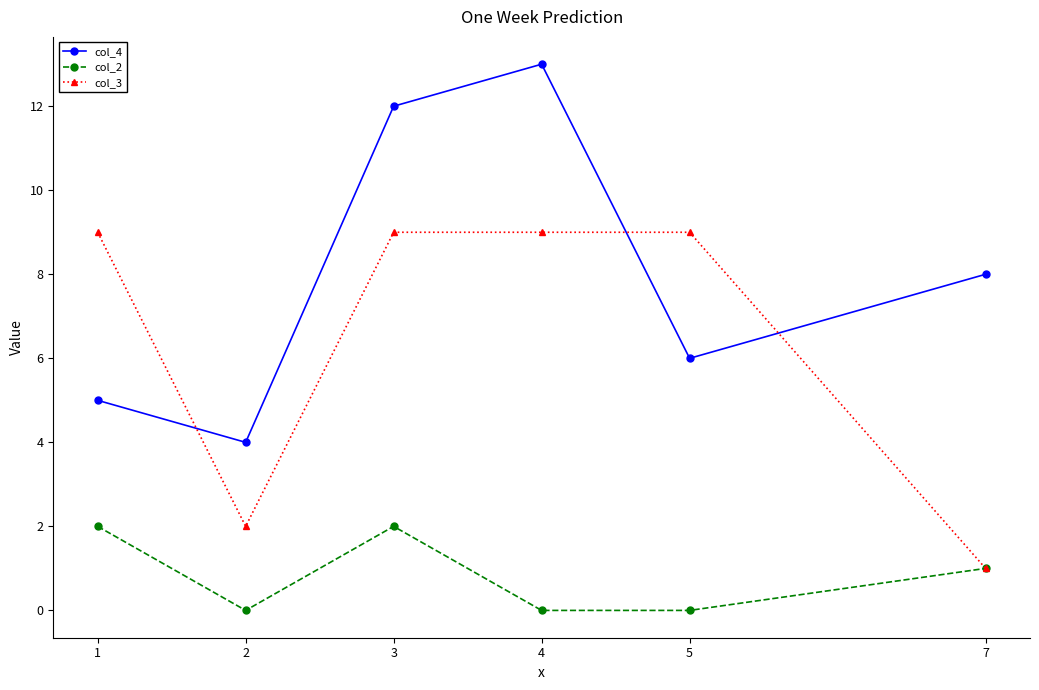

Reading left to right, transcribe all the data shown in this chart.

col_4: 1=5	2=4	3=12	4=13	5=6	7=8
col_2: 1=2	2=0	3=2	4=0	5=0	7=1
col_3: 1=9	2=2	3=9	4=9	5=9	7=1